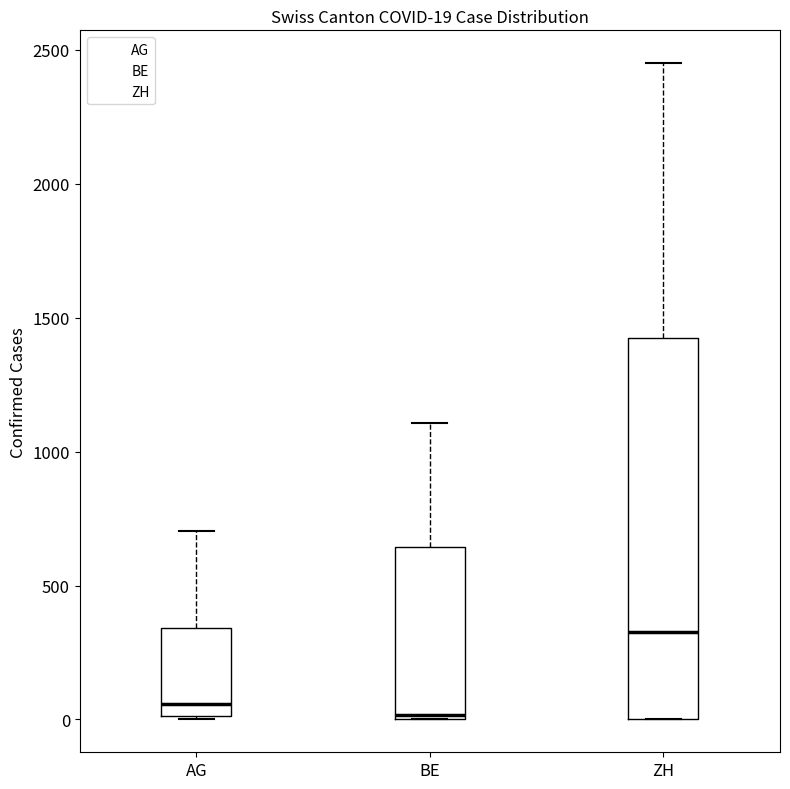

Comparing the boxes themselves (not the whiskers), which one is the tallest?

ZH